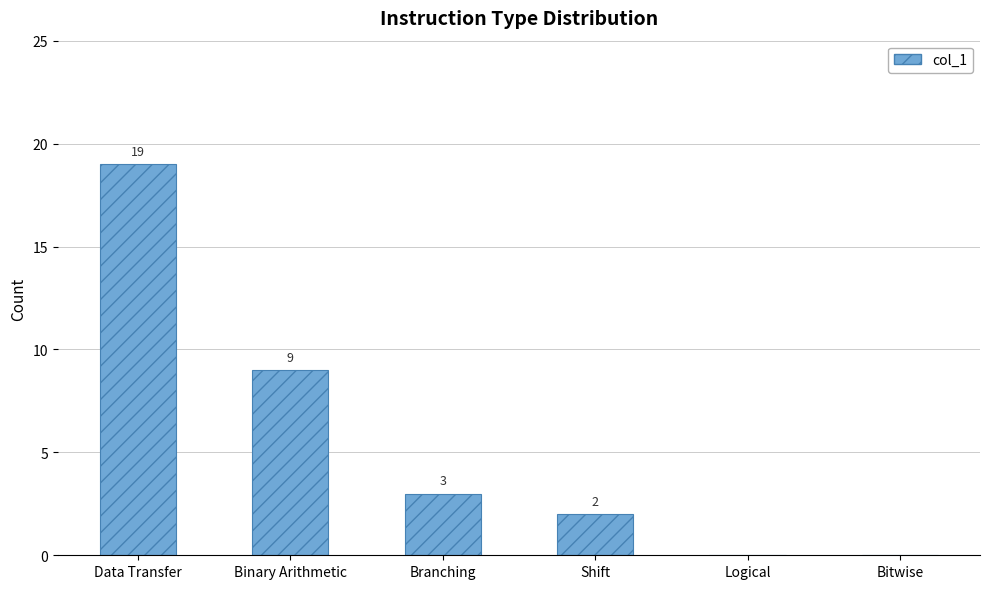

What is the sum of the values at Binary Arithmetic and Data Transfer?

28